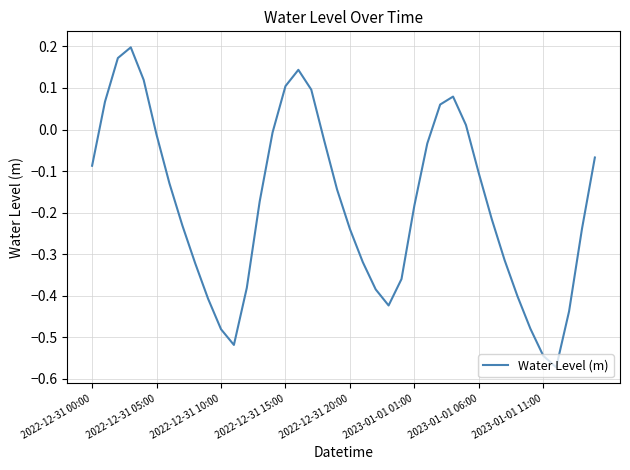

What is the difference between the maximum and minimum values?

0.8